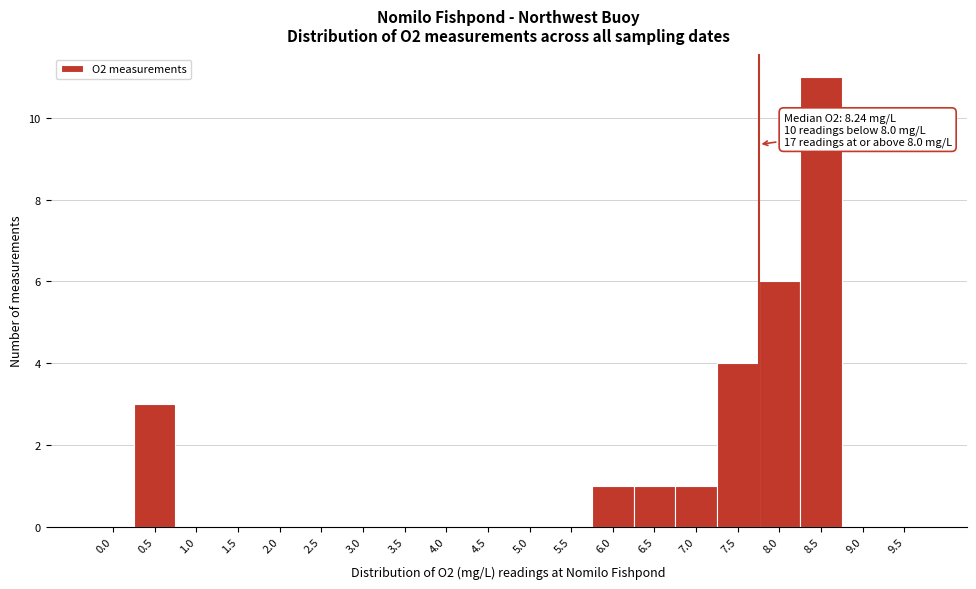

Reading left to right, extract all data points from this chart.

0.0=0	0.5=3	1.0=0	1.5=0	2.0=0	2.5=0	3.0=0	3.5=0	4.0=0	4.5=0	5.0=0	5.5=0	6.0=1	6.5=1	7.0=1	7.5=4	8.0=6	8.5=11	9.0=0	9.5=0